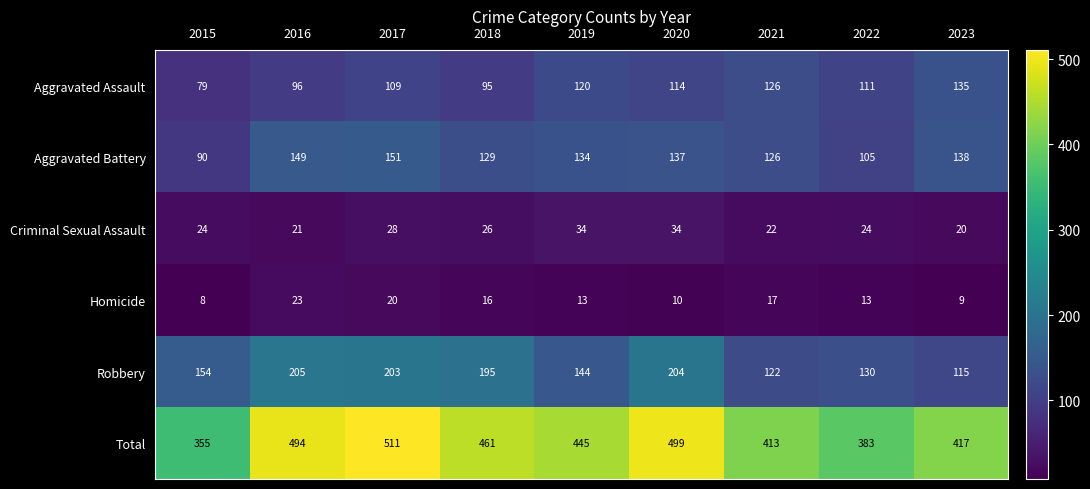

What is the maximum value for Homicide?

23